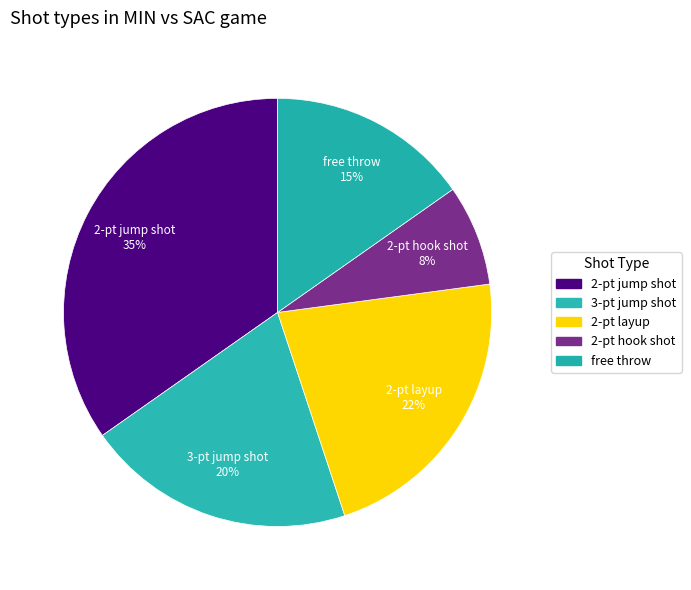

The 2-pt jump shot slice represents 35% of the pie. True or false?

True